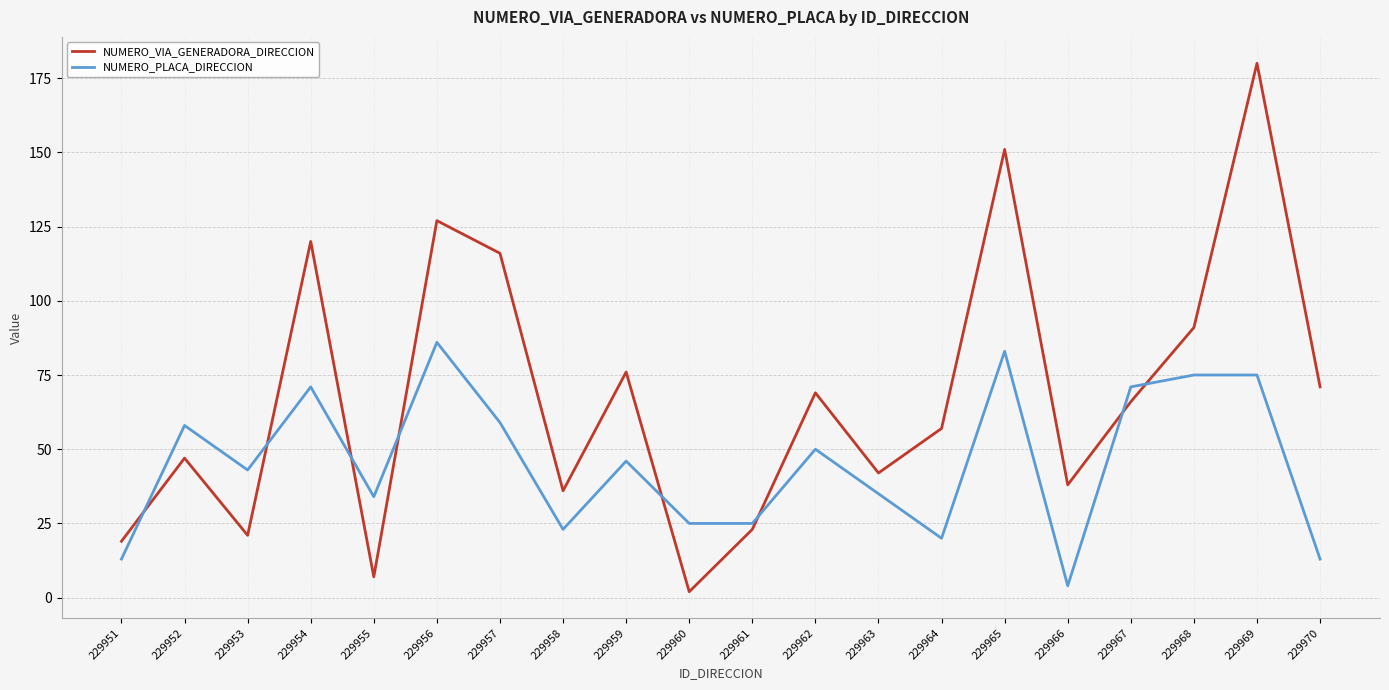

In NUMERO_VIA_GENERADORA_DIRECCION, how many points are lower than both neighbors (excluding endpoints)?

6